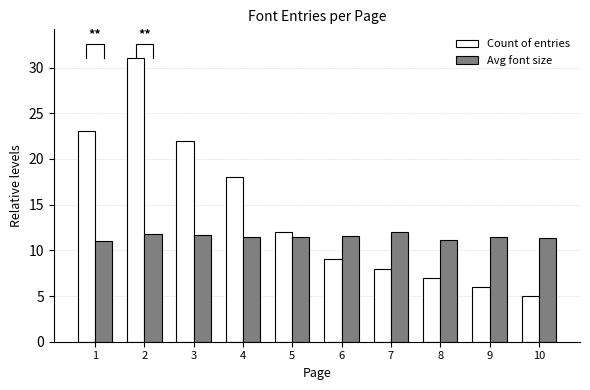

What value does the Count of entries series have at 4?

18.0